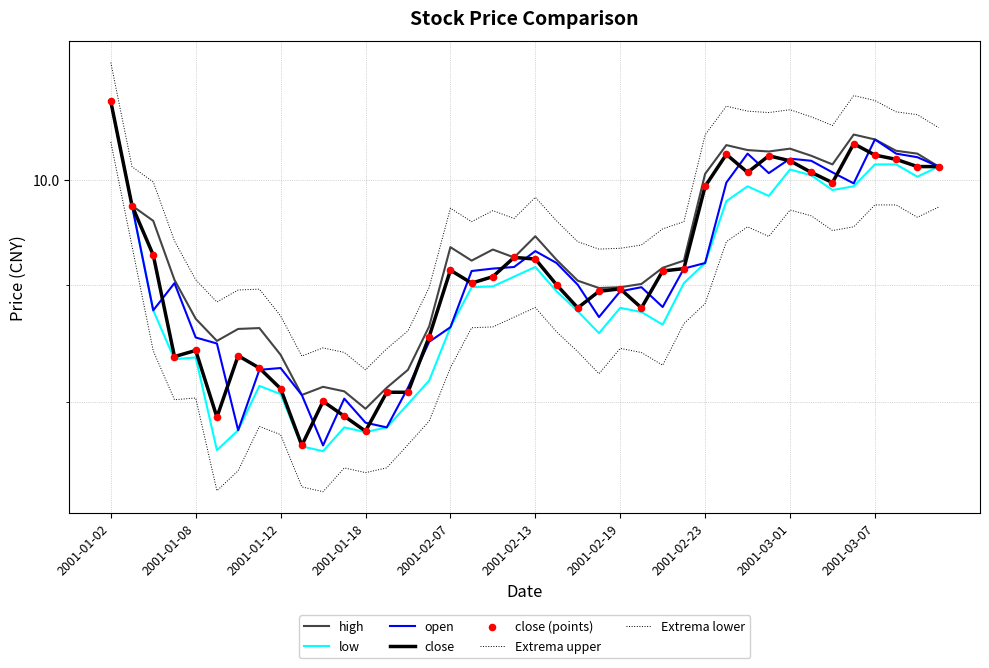

At which category is the sum across all series the highest?

2001-01-02